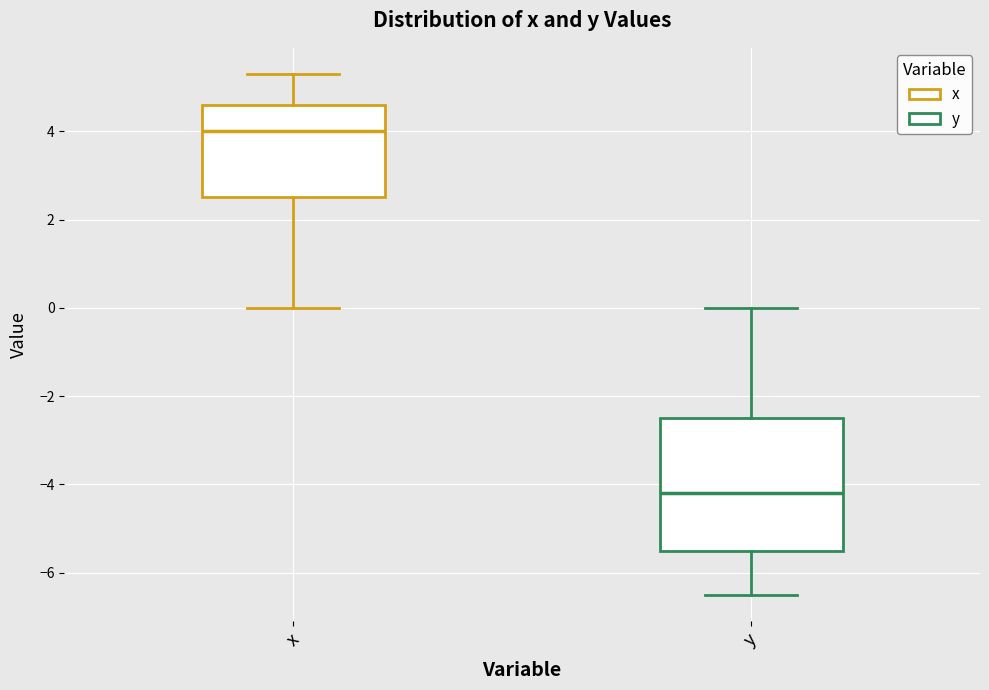

Reading left to right, transcribe this box plot: for each box, give where its median line is, the range the box spans, and where its two whiskers end, as read against the y-axis. The values are not printed on the chart, so give them approximately, as read against the axis.

x: median 4.0, box 2.6 to 4.6, whiskers 0.0 to 5.4
y: median -4.2, box -5.4 to -2.4, whiskers -6.4 to 0.0